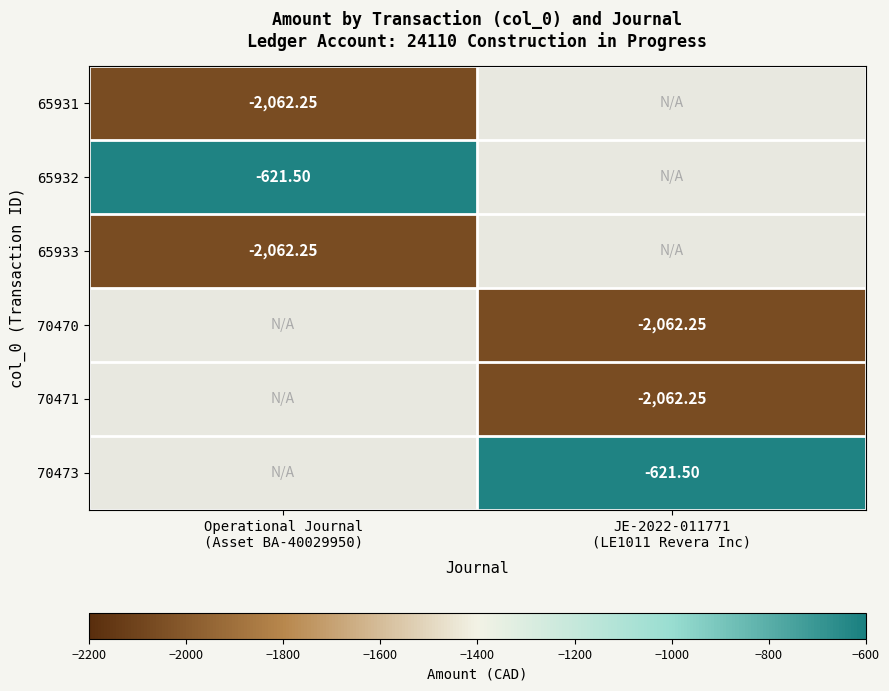

Is the value of 70471 at Operational Journal (Asset BA-40029950) greater than the value of 65933 at Operational Journal (Asset BA-40029950)?

No